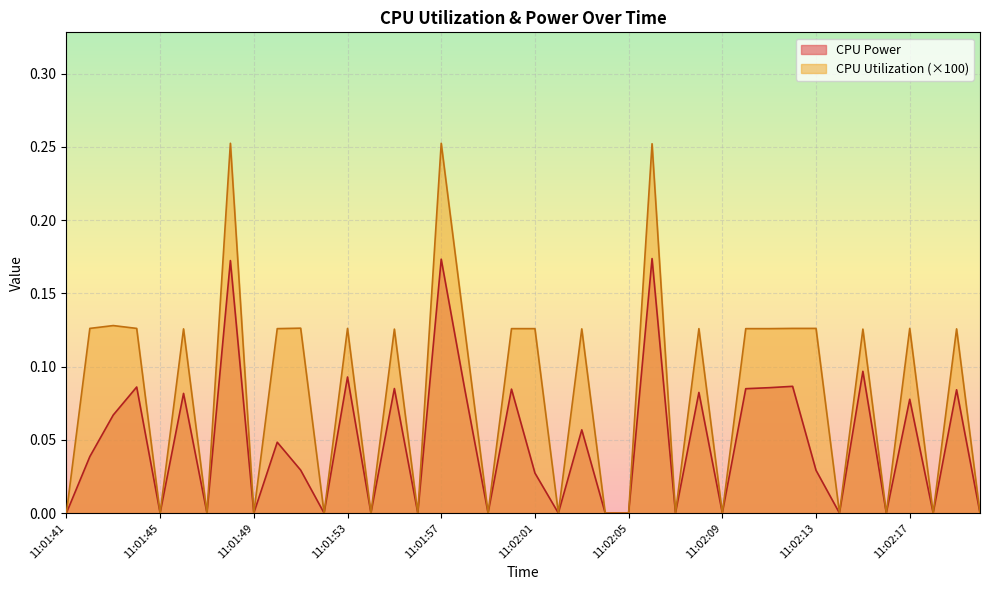

At which category does the chart reach its minimum across all series?

11:01:41